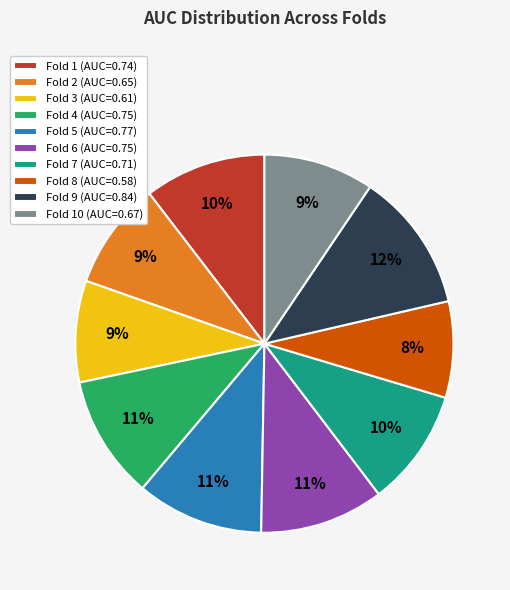

Do Fold 4 (AUC=0.75) and Fold 9 (AUC=0.84) together represent more than half of the pie?

No